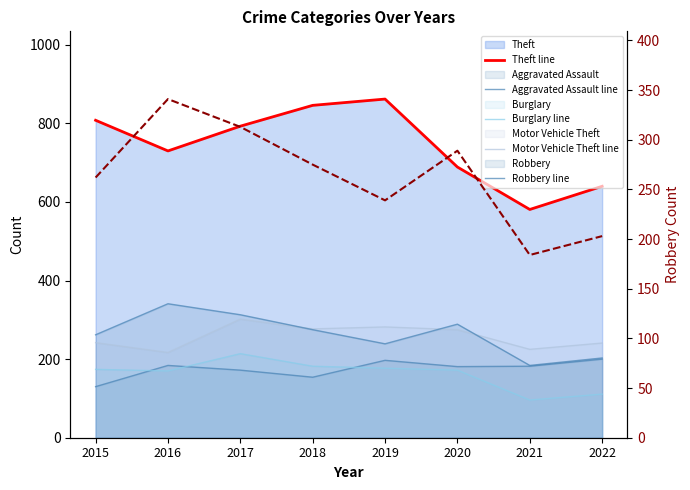

True or false: Robbery line has a value of 275 at 2018.

True